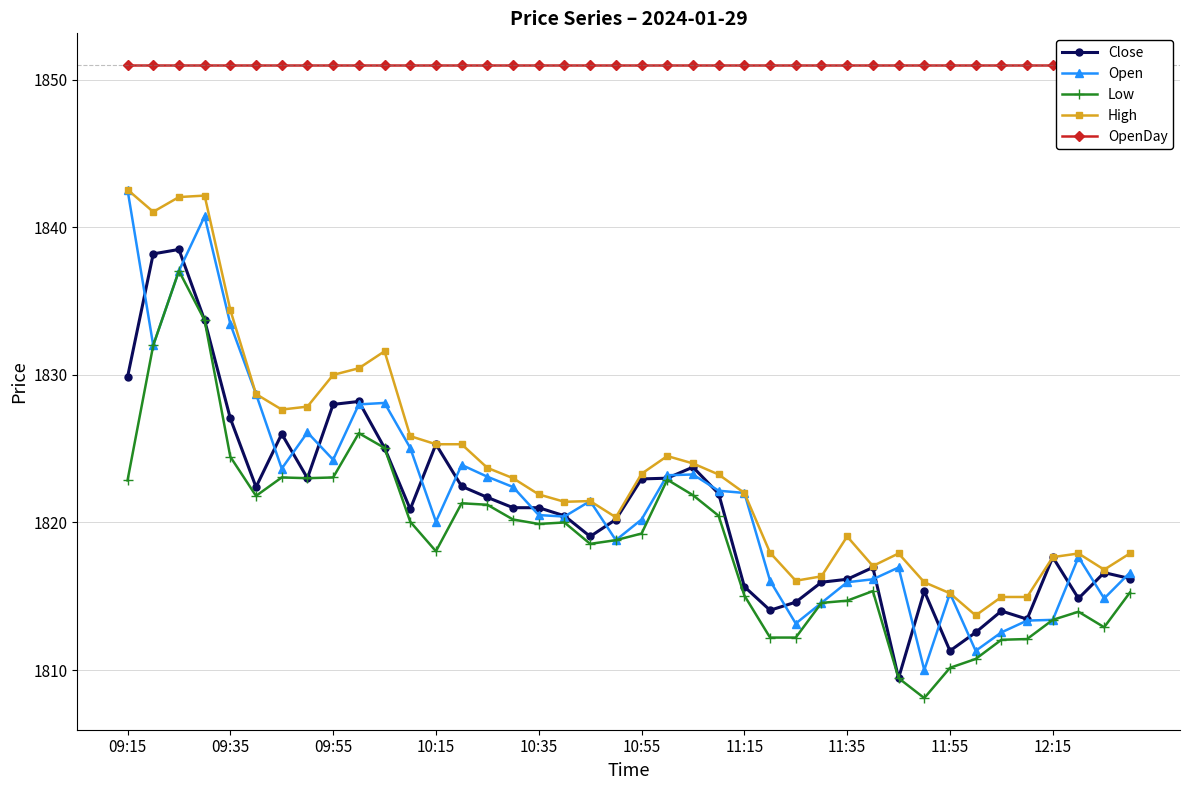

True or false: Close and High cross at least once.

False